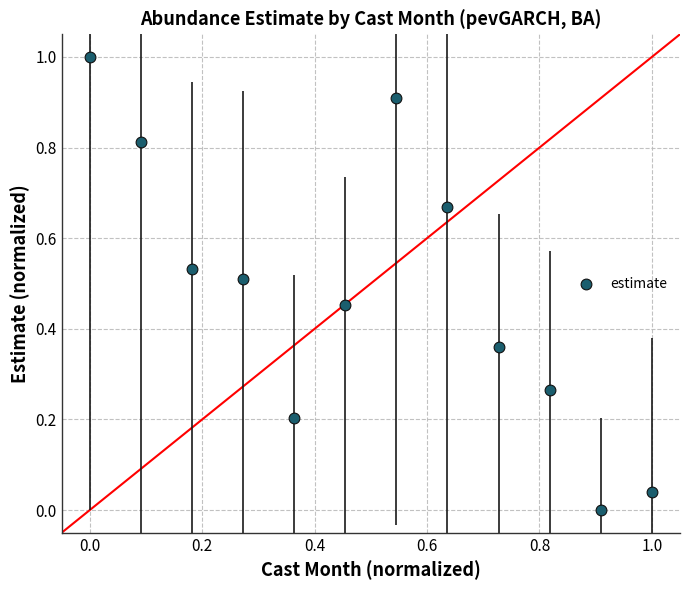

What is the range of Y values (max minus min)?

1.0